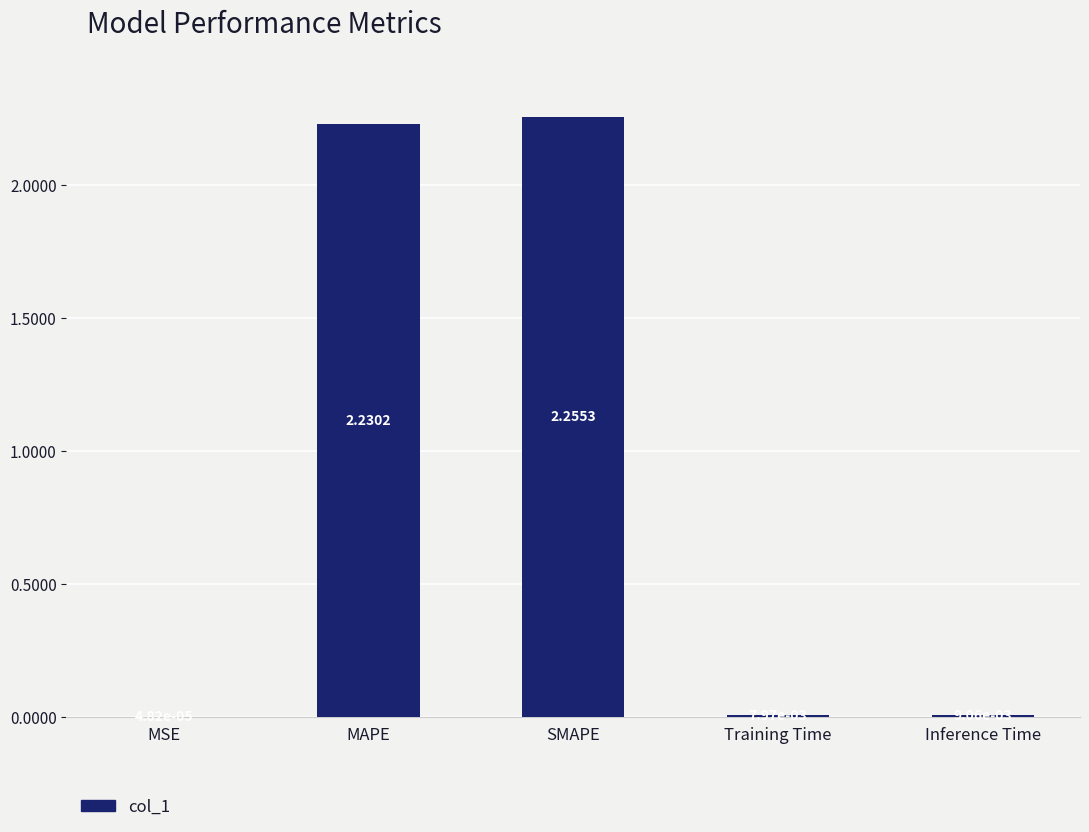

Does the chart contain stacked bars?

No